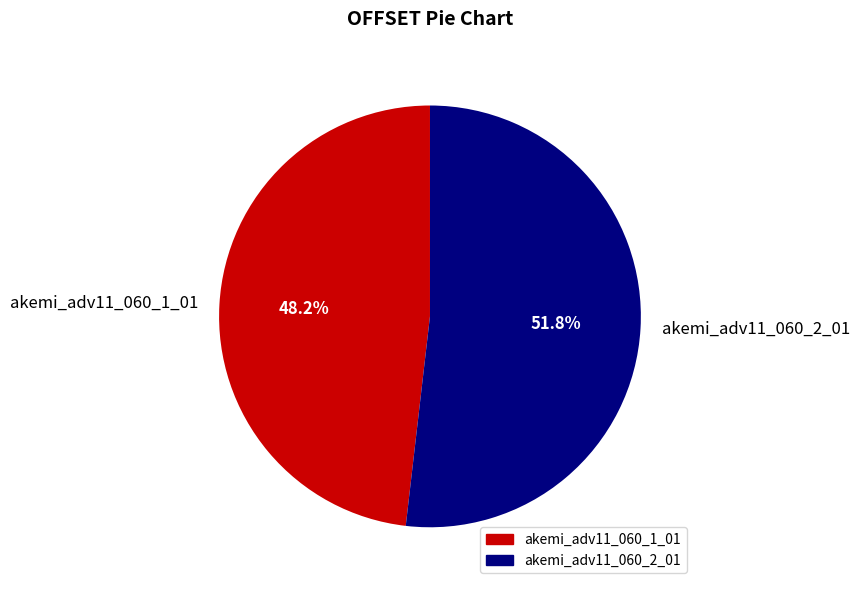

To the nearest percent, what percentage of the pie is akemi_adv11_060_1_01?

48%